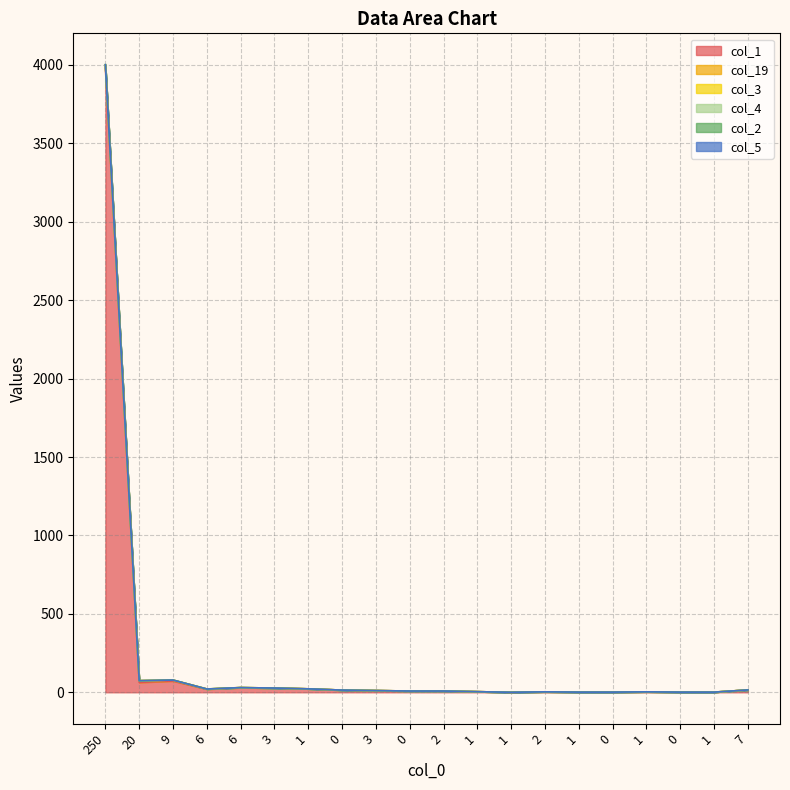

Which series changed the most between 0 and 0?

col_1